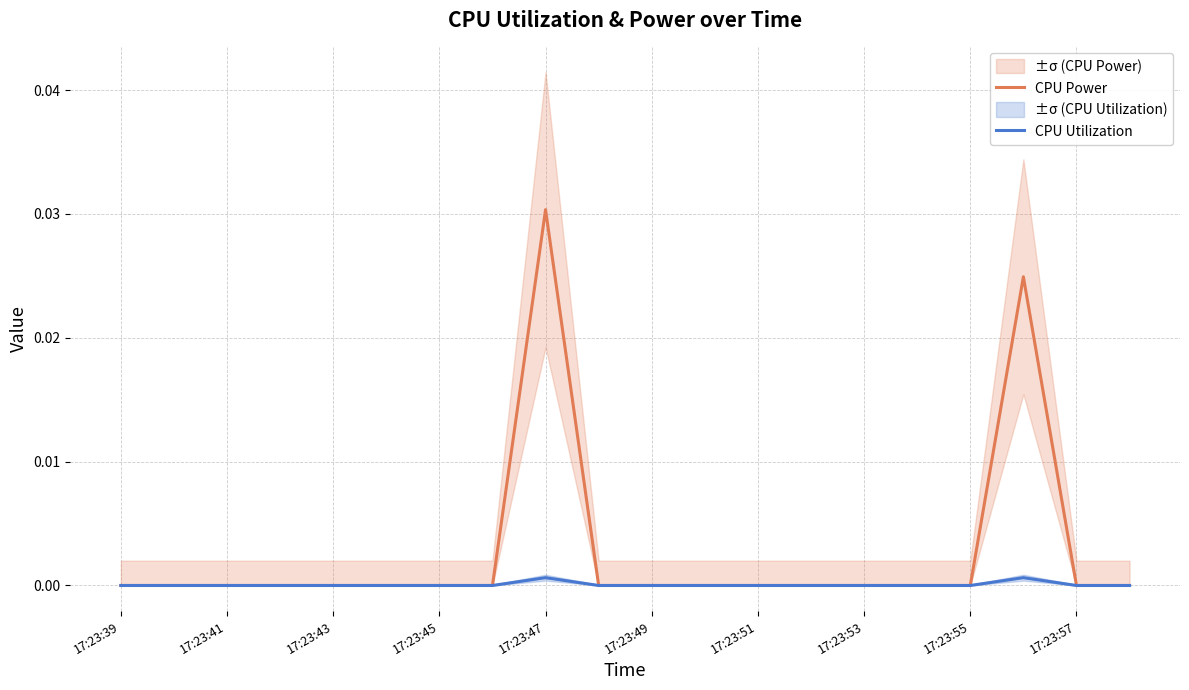

The value of CPU Utilization at 17:23:51 is 0.0. True or false?

True